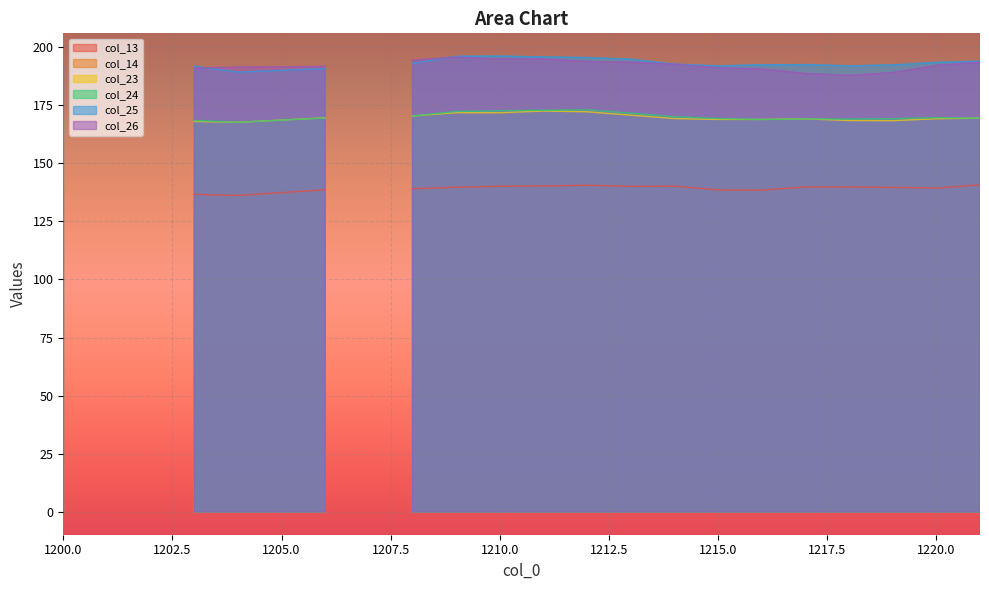

What is the difference between the highest and lowest values at 1219?

192.2